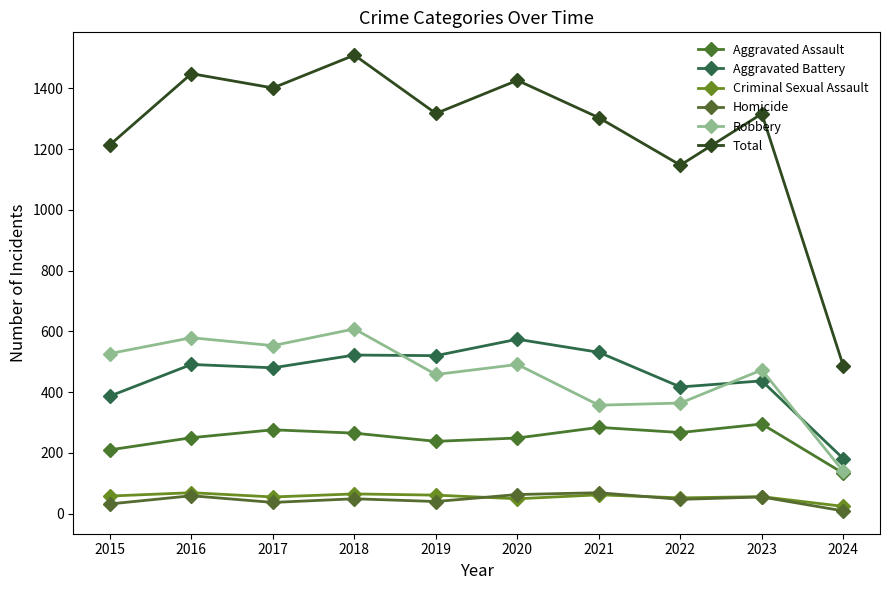

What is the minimum value shown in the chart?

9